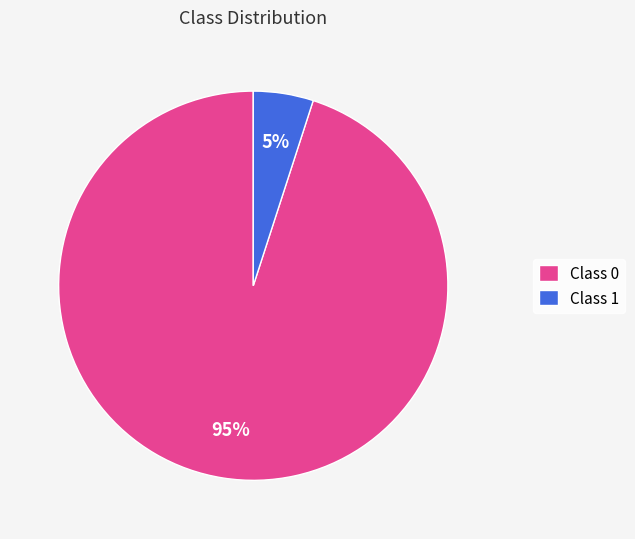

Is the sum of Class 0 and Class 1 greater than half?

Yes